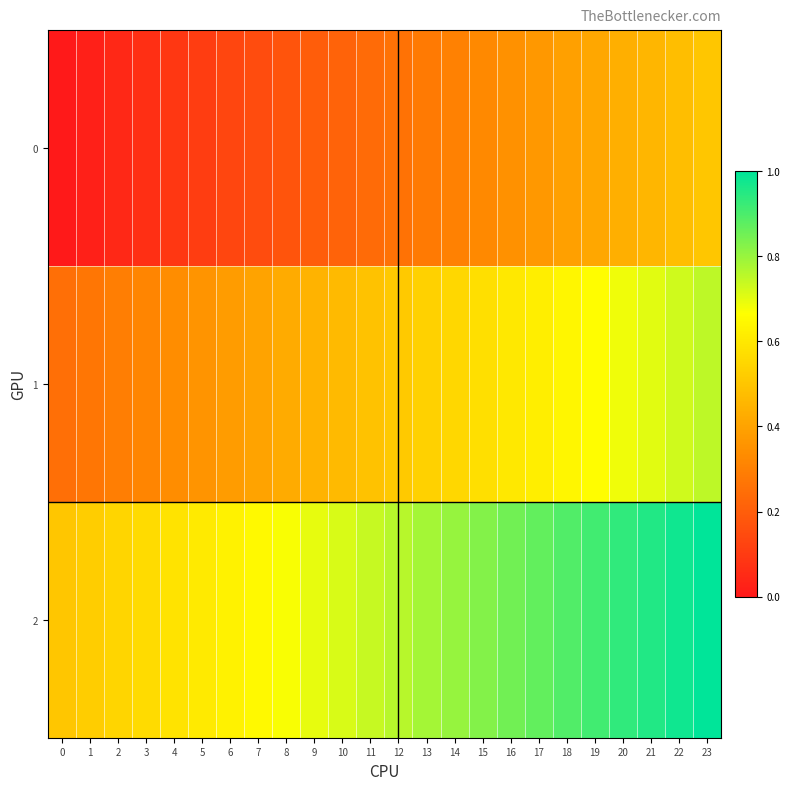

Rank the series at 19 from lowest to highest value.

0, 1, 2